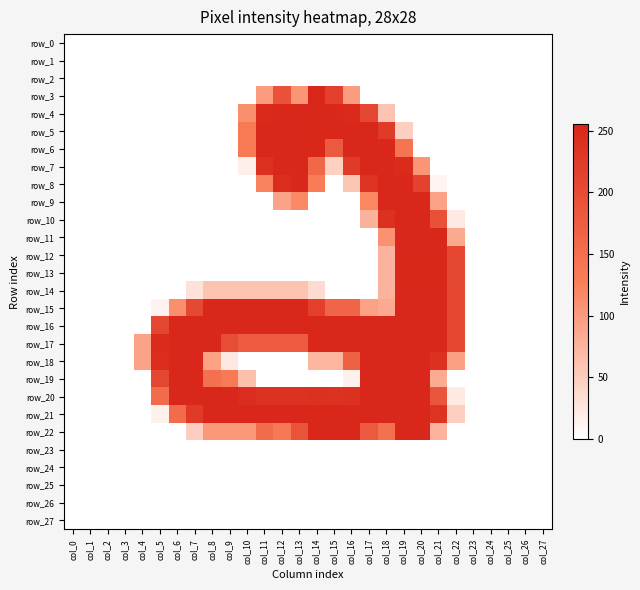

What is the spread (max minus min) of values at col_4?

93